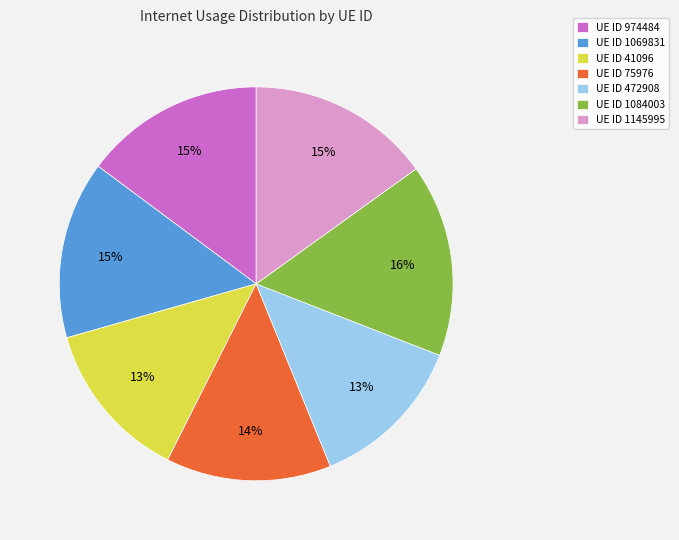

How many segments does this pie chart have?

7